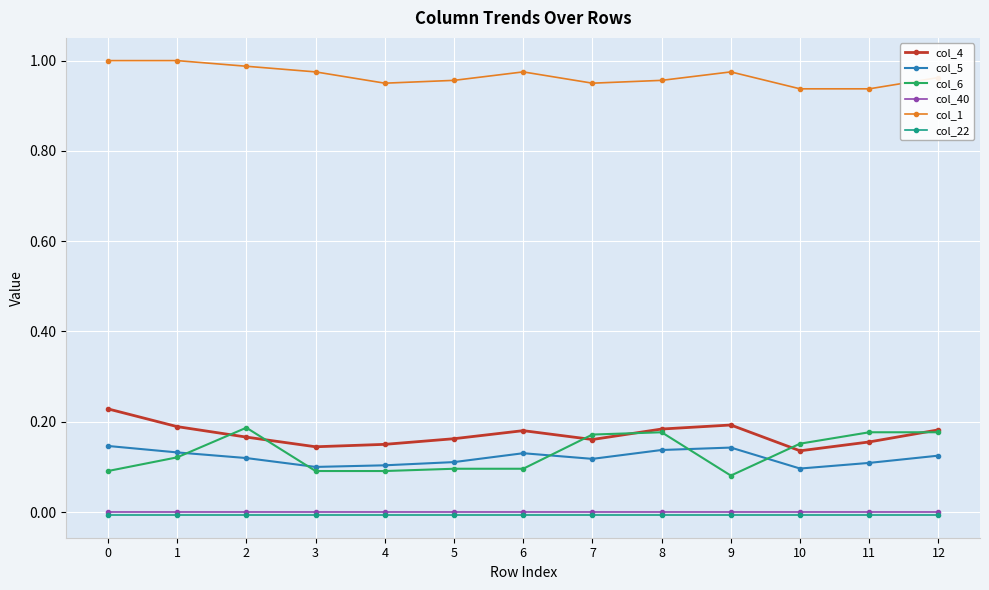

True or false: col_5 has more than 1 points higher than both neighbors.

True